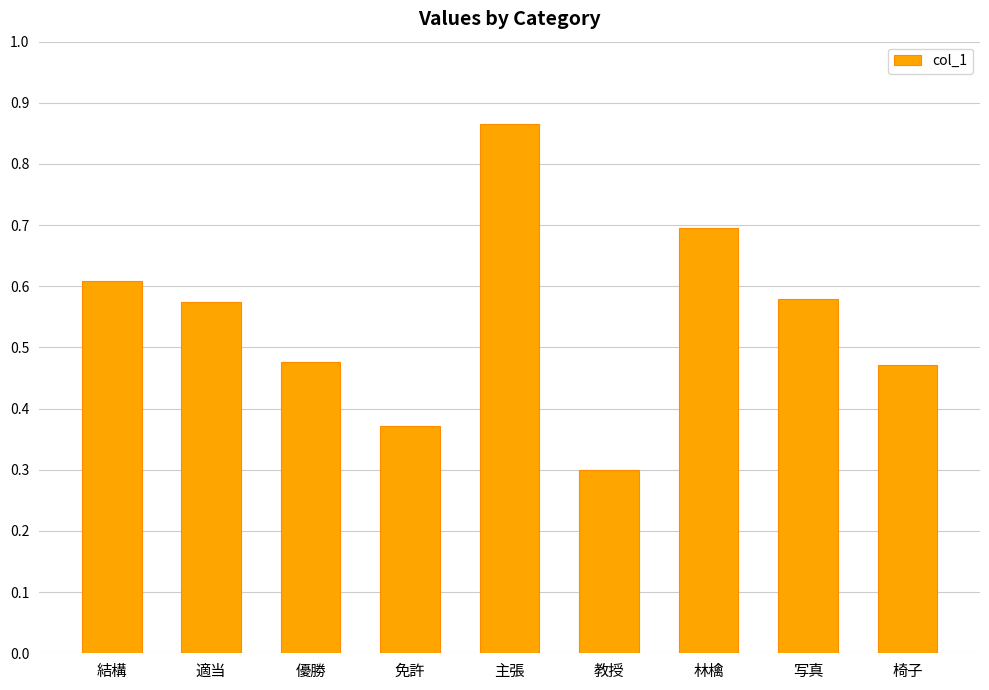

Are the bars grouped side by side (vs. stacked)?

No